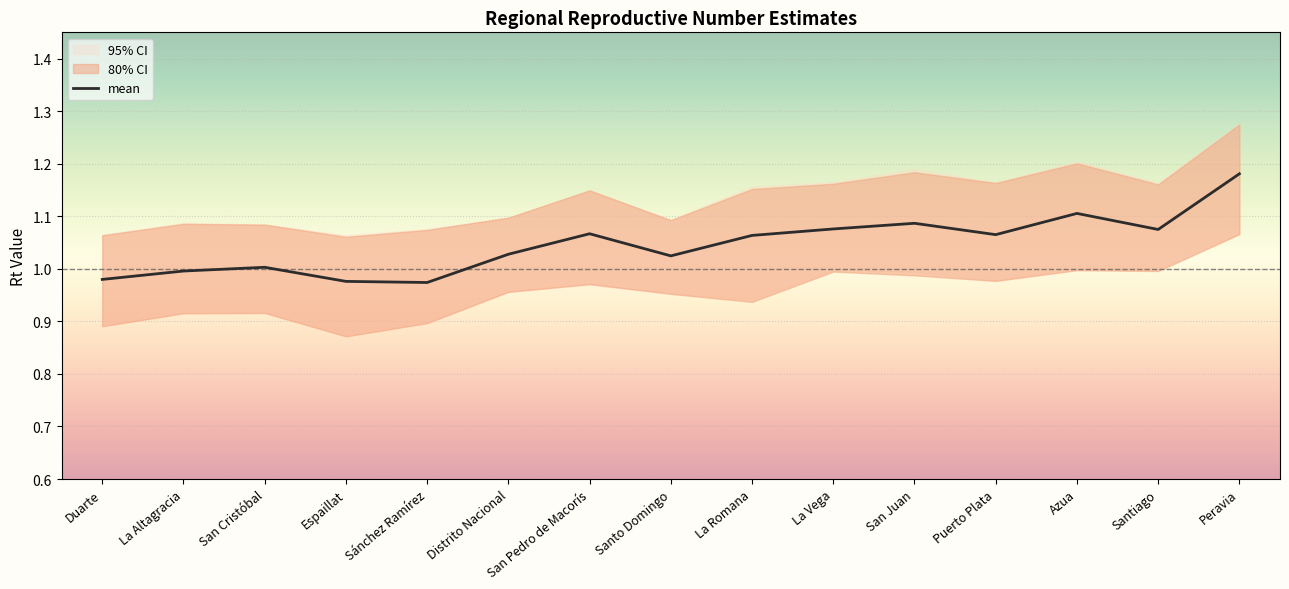

How many lines are shown in the chart?

1